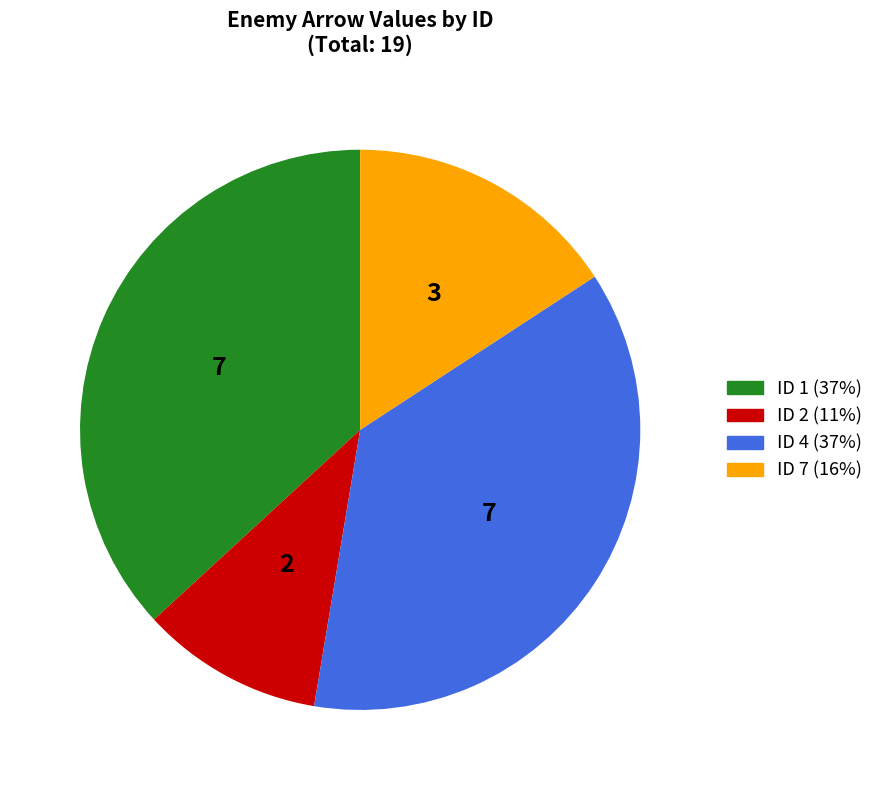

Count the number of slices in the pie.

4